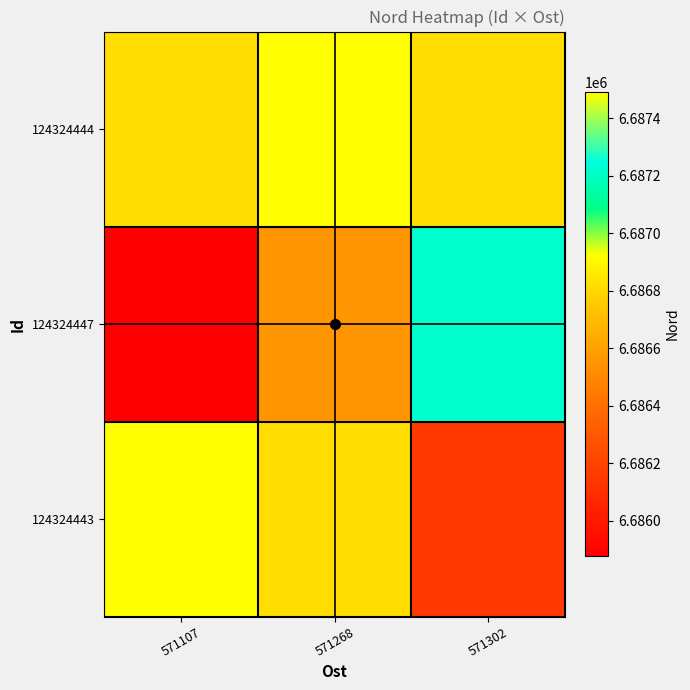

Which category has the highest value across all series?

571107